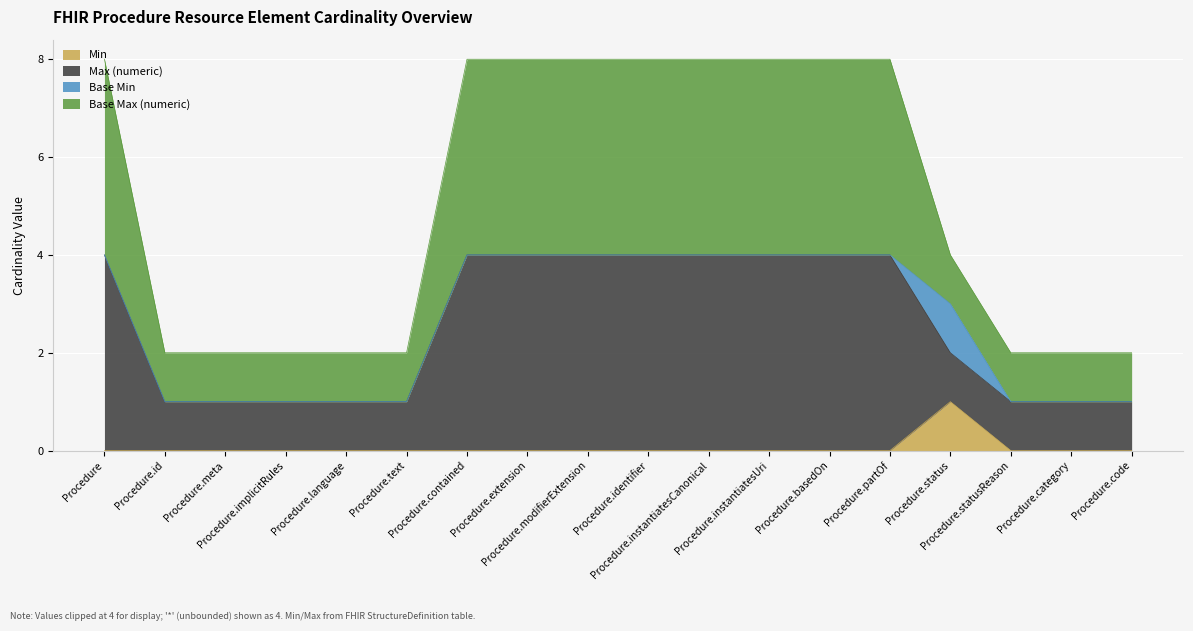

What is the difference between the Base Max (numeric) values at Procedure.basedOn and Procedure.status?

4